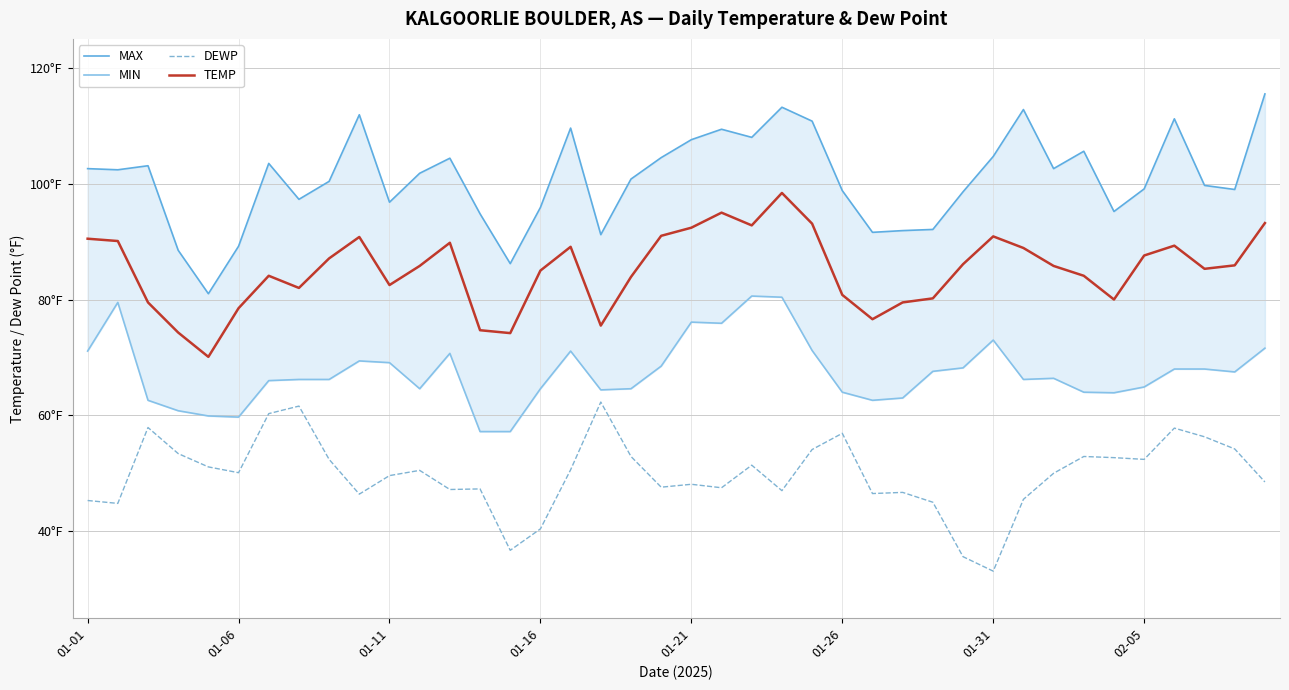

How many data points does each series have?

40